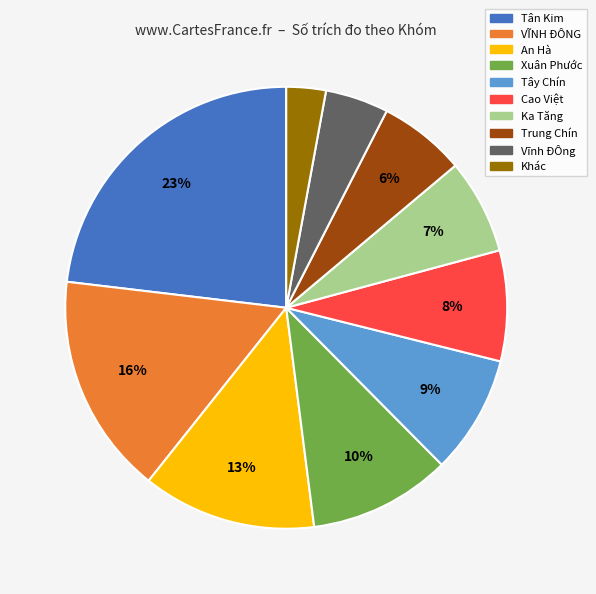

The Xuân Phước slice represents 10% of the pie. True or false?

True